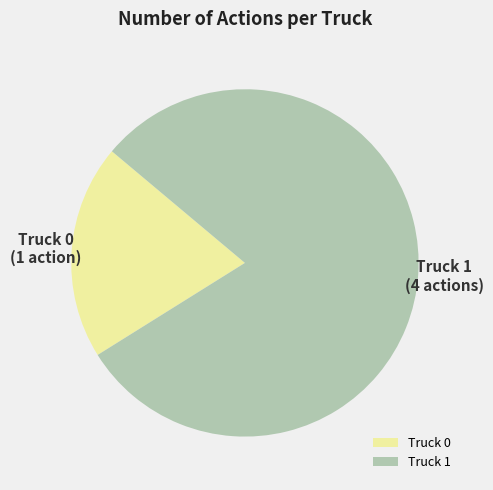

The Truck 1 slice represents 80% of the pie. True or false?

True